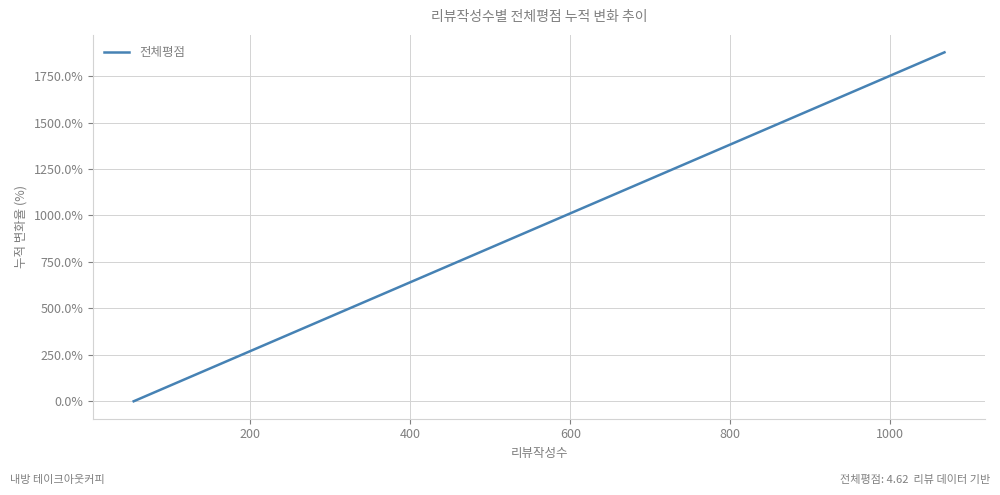

Is this an area chart (filled region under the line)?

No